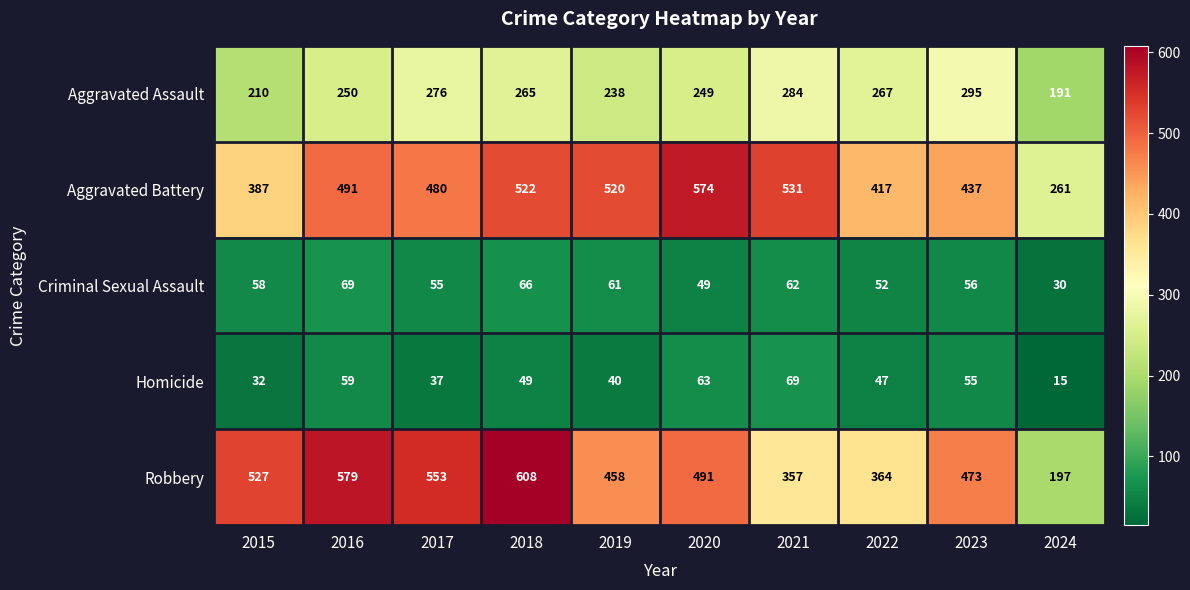

Which series has the largest range (max minus min)?

Robbery